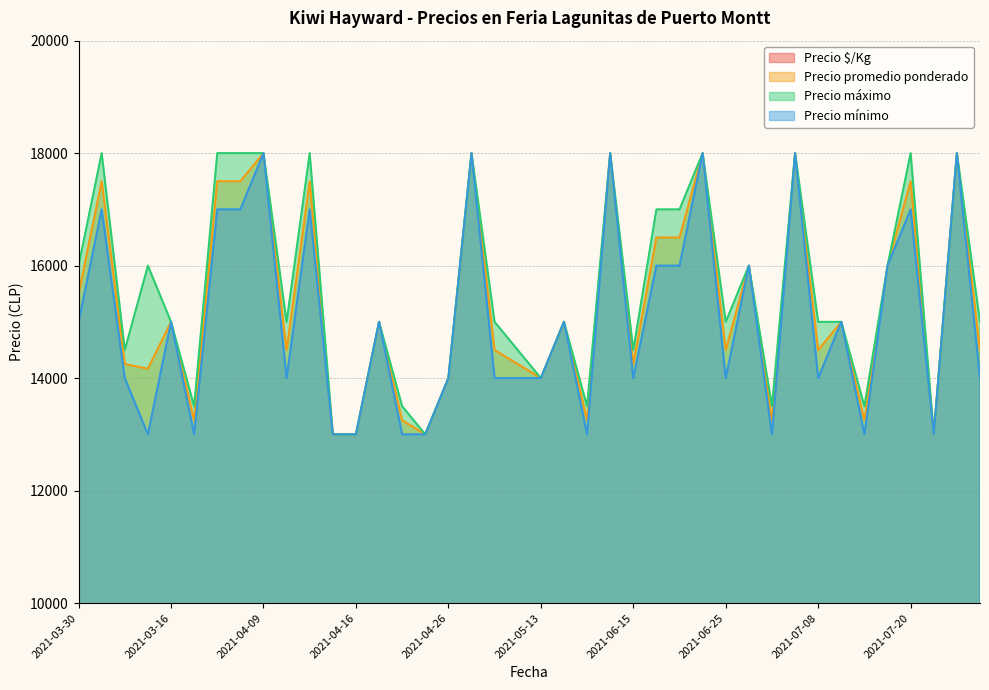

What is the label of the 28th point from the right?

2021-04-16